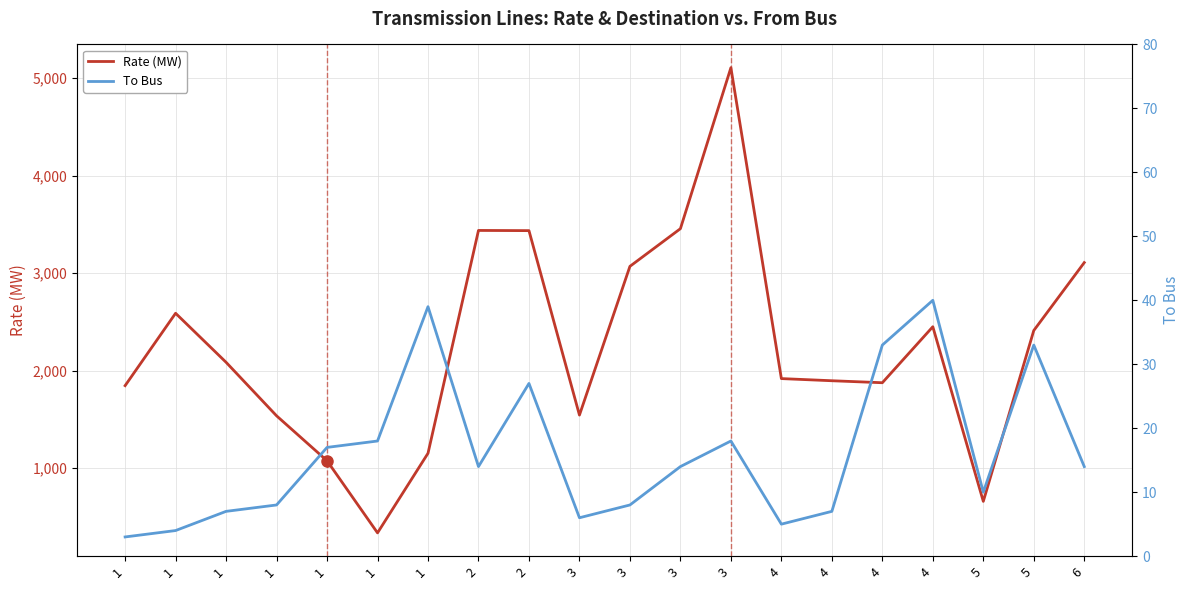

The To Bus series shows 33.0 at 4. True or false?

True